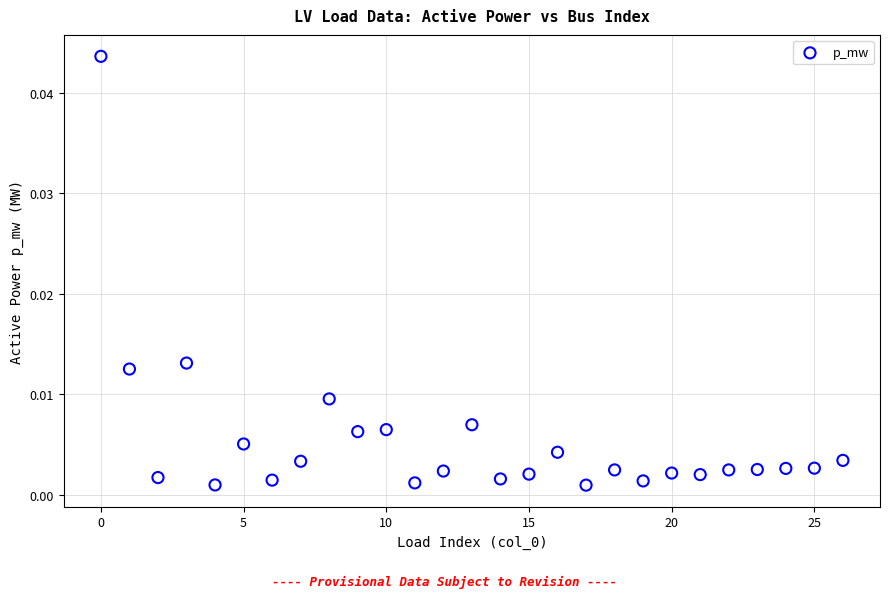

Count the number of points in this scatter plot.

27